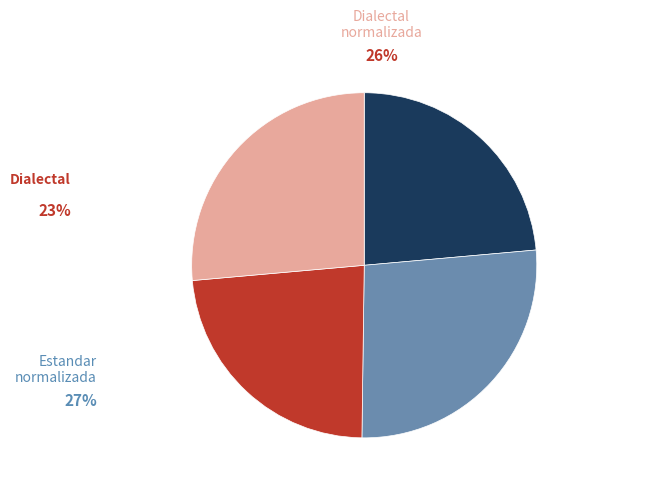

Which category has the biggest portion of the pie?

Estandar_normalizada